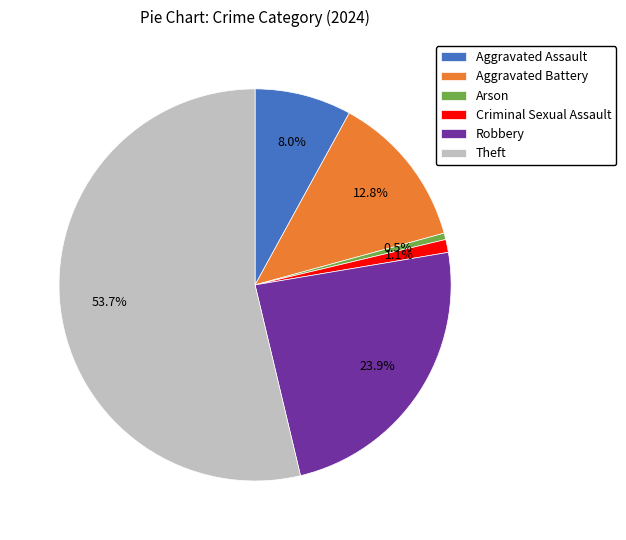

Is Criminal Sexual Assault the majority of the pie?

No